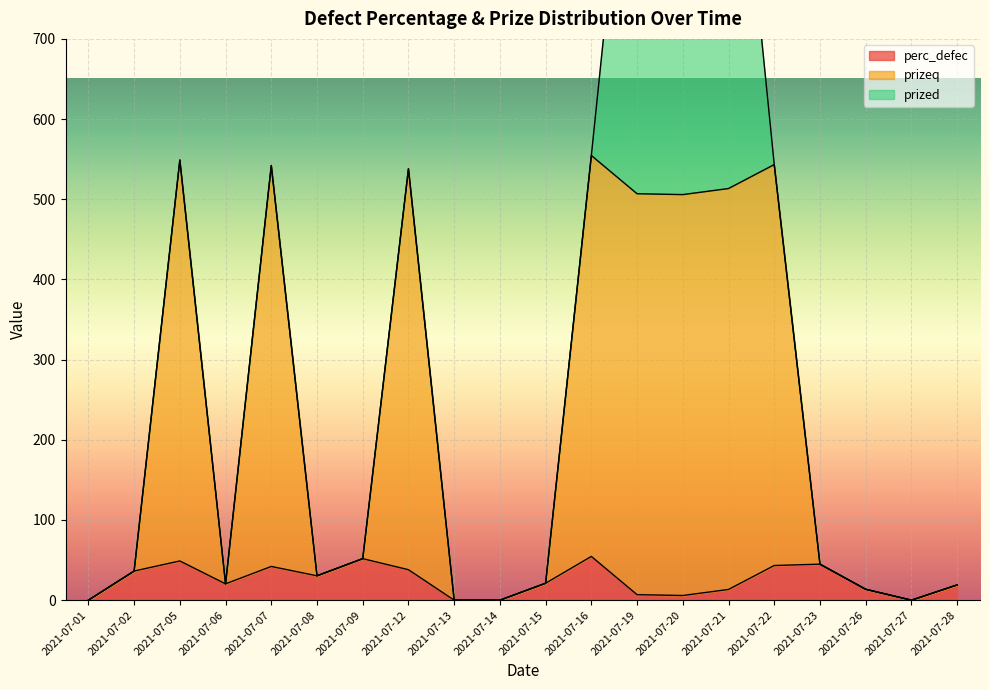

Which series changed the most between 2021-07-02 and 2021-07-05?

prizeq